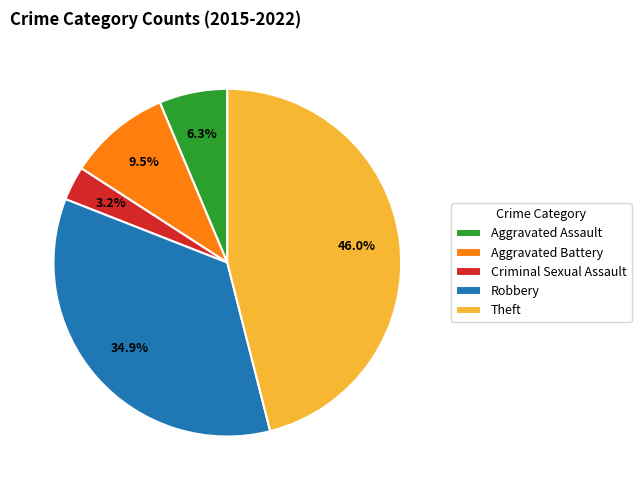

How much of the chart is everything except Theft?

54.0%